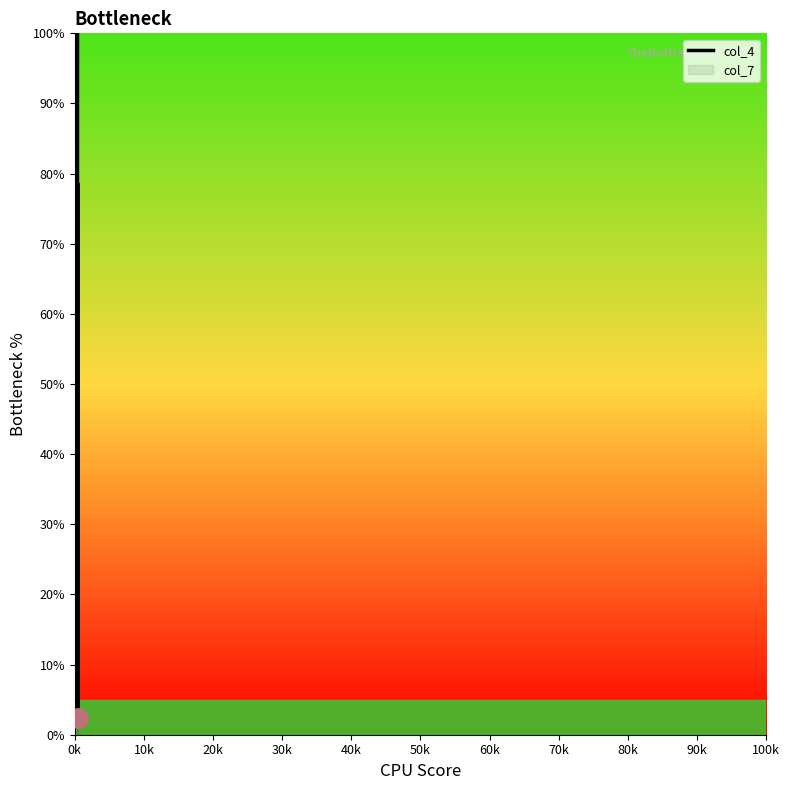

What is the change in value from 50k to 100k?

+71.5